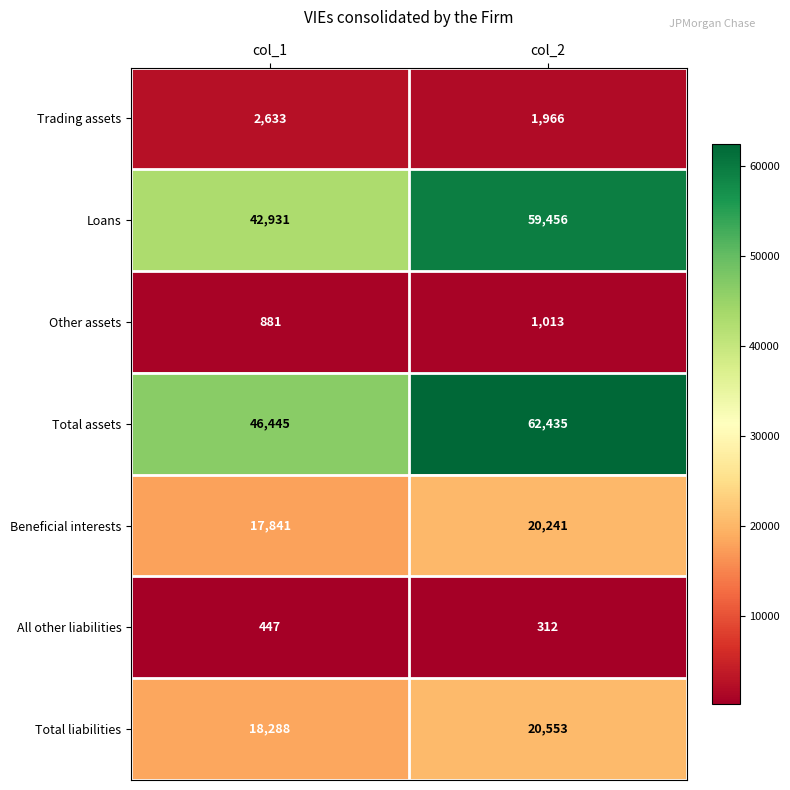

Reading right to left, list all the values displayed in this chart.

Trading assets: 1966	2633
Loans: 59456	42931
Other assets: 1013	881
Total assets: 62435	46445
Beneficial interests: 20241	17841
All other liabilities: 312	447
Total liabilities: 20553	18288